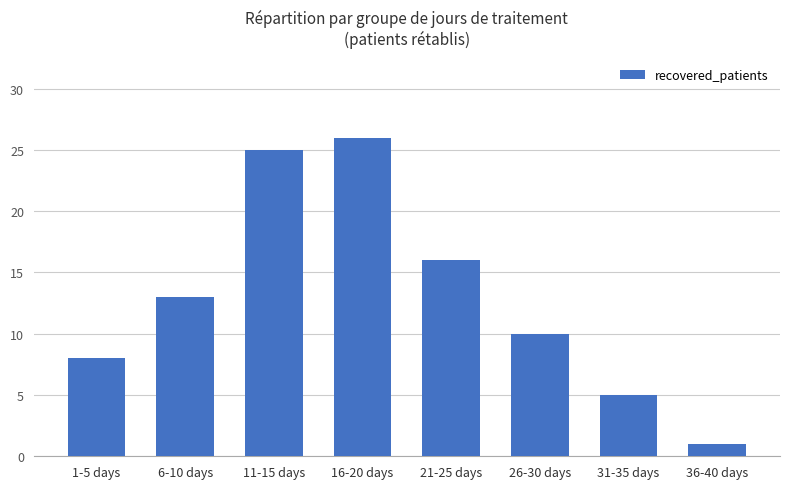

What is the label of the 7th bar from the right?

6-10 days